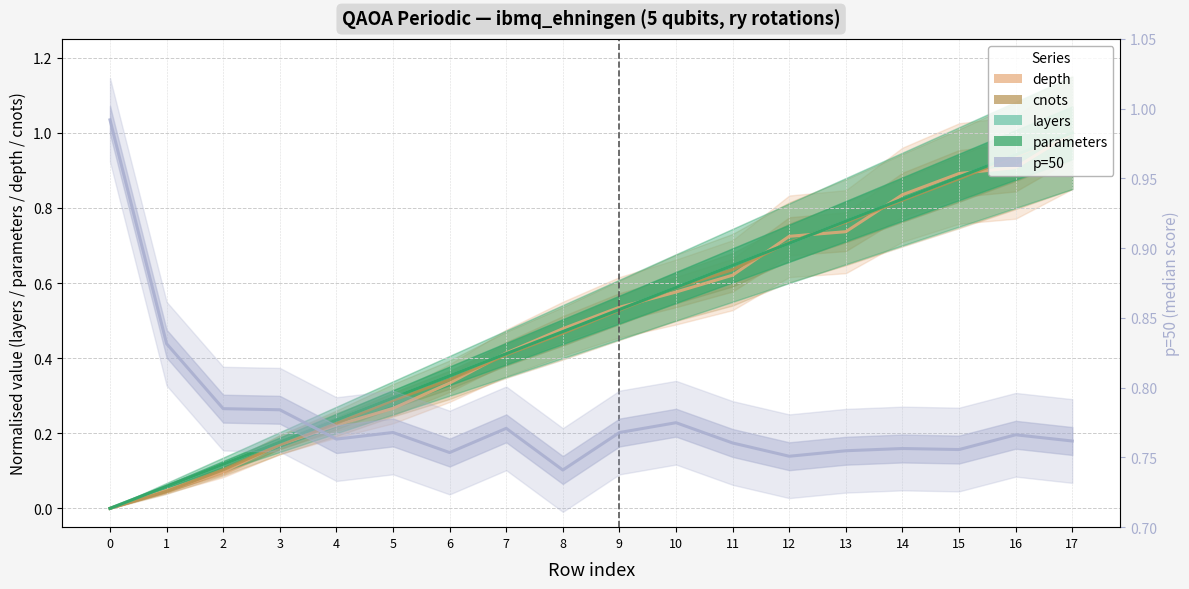

True or false: p=50 and cnots intersect in this chart.

True